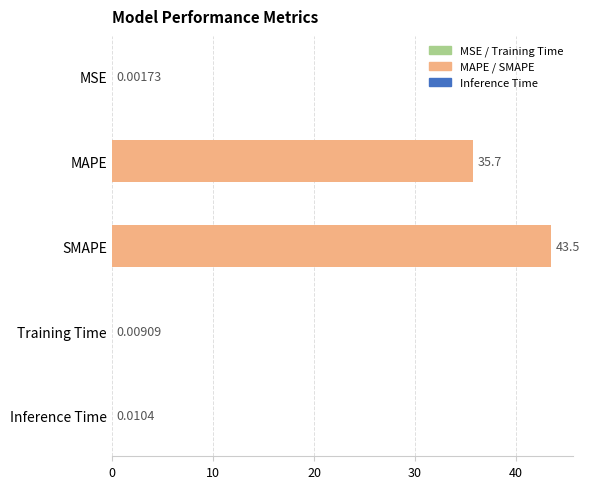

What is the sum of the values at SMAPE and Training Time?

43.5